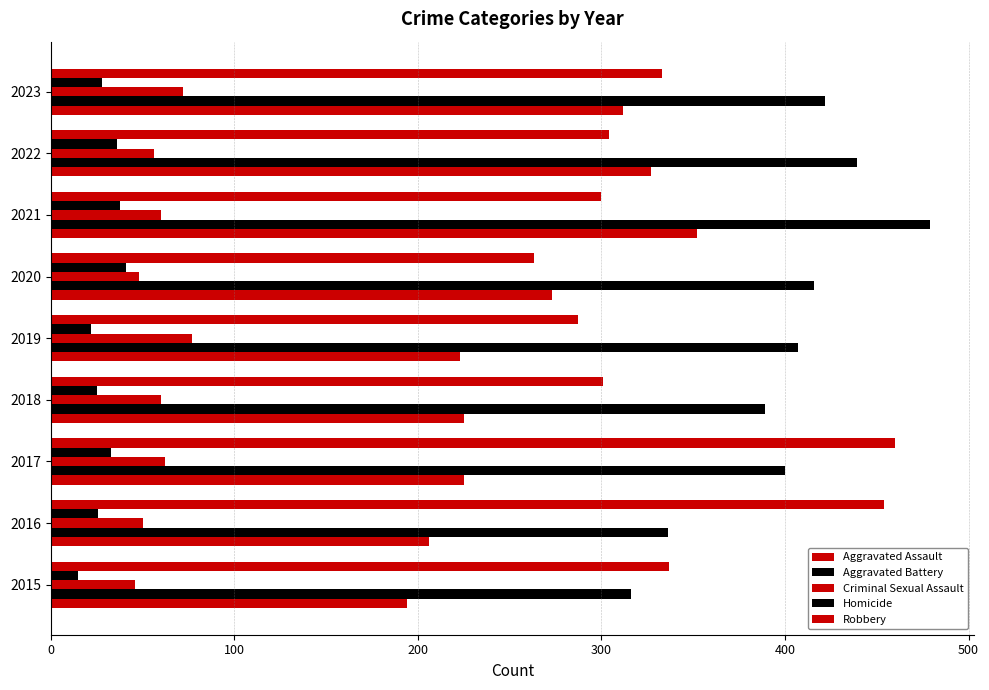

How many series are shown in this chart?

5